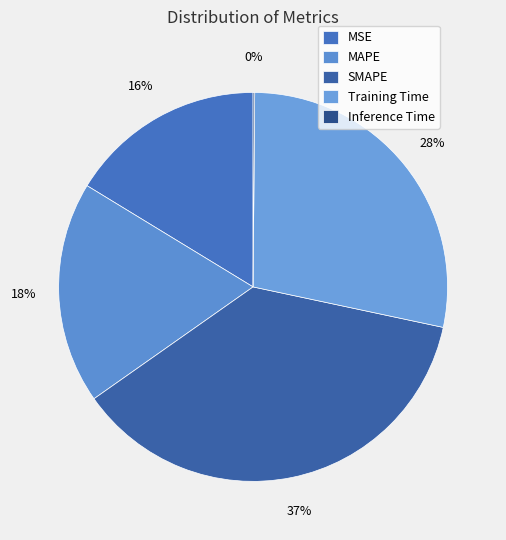

True or false: SMAPE accounts for 37% of the total.

True